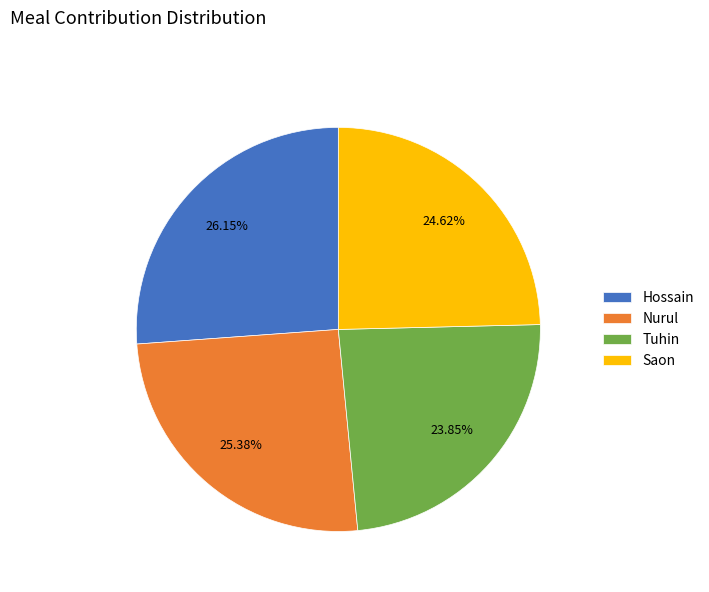

How many segments does this pie chart have?

4